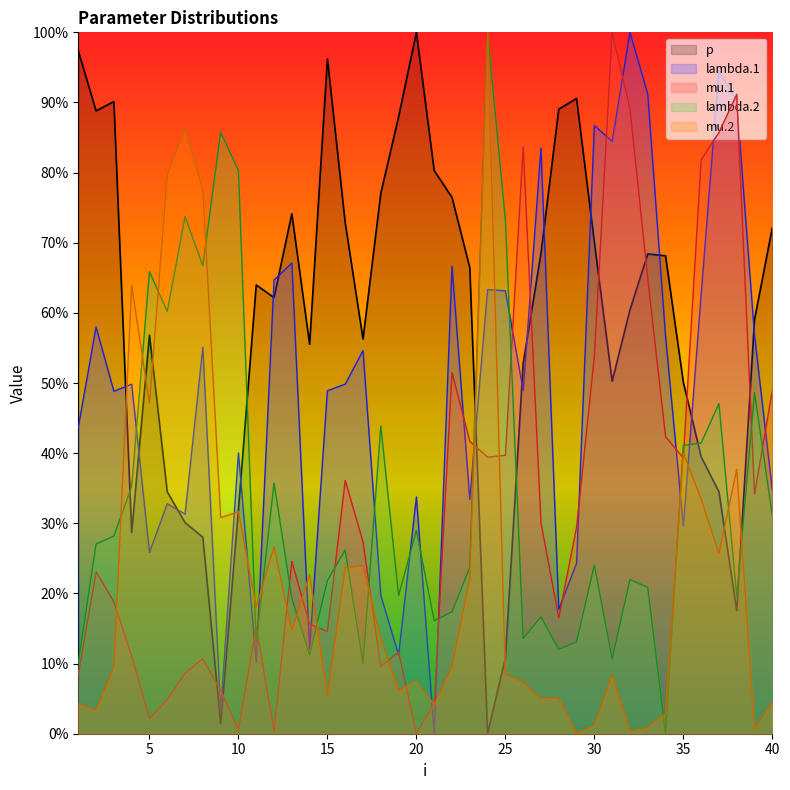

What is the difference between the highest and lowest values at 36?

0.5